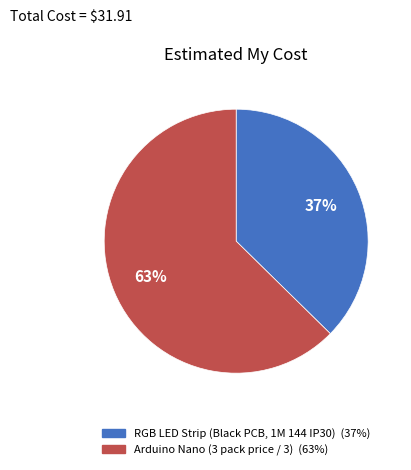

To the nearest percent, what is the average slice percentage?

50%